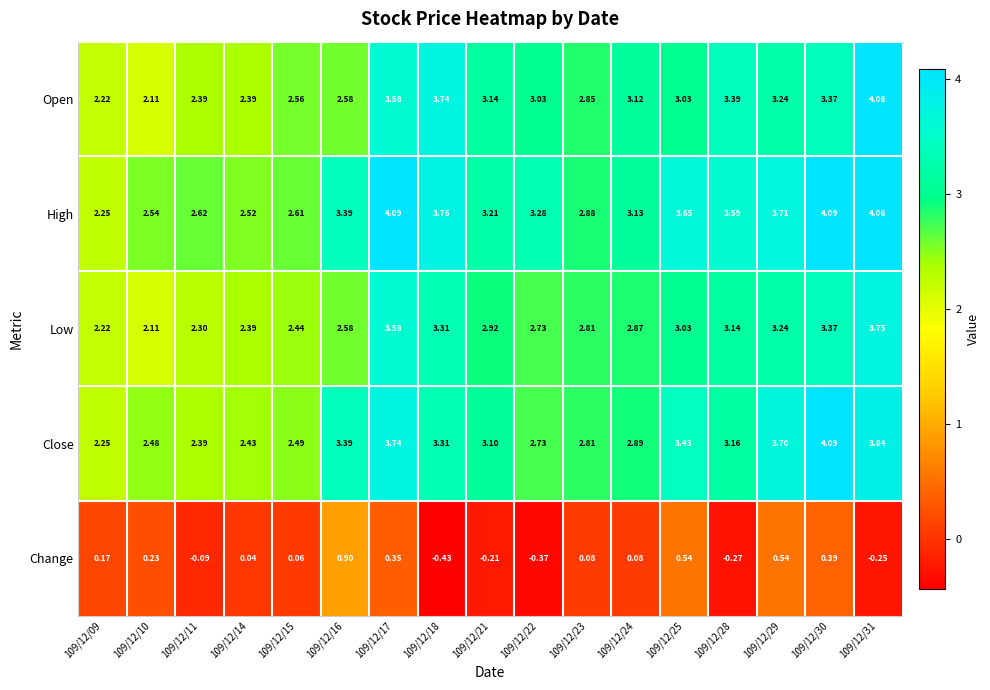

At 109/12/15, list the series in order from smallest to largest.

Change, Low, Close, Open, High